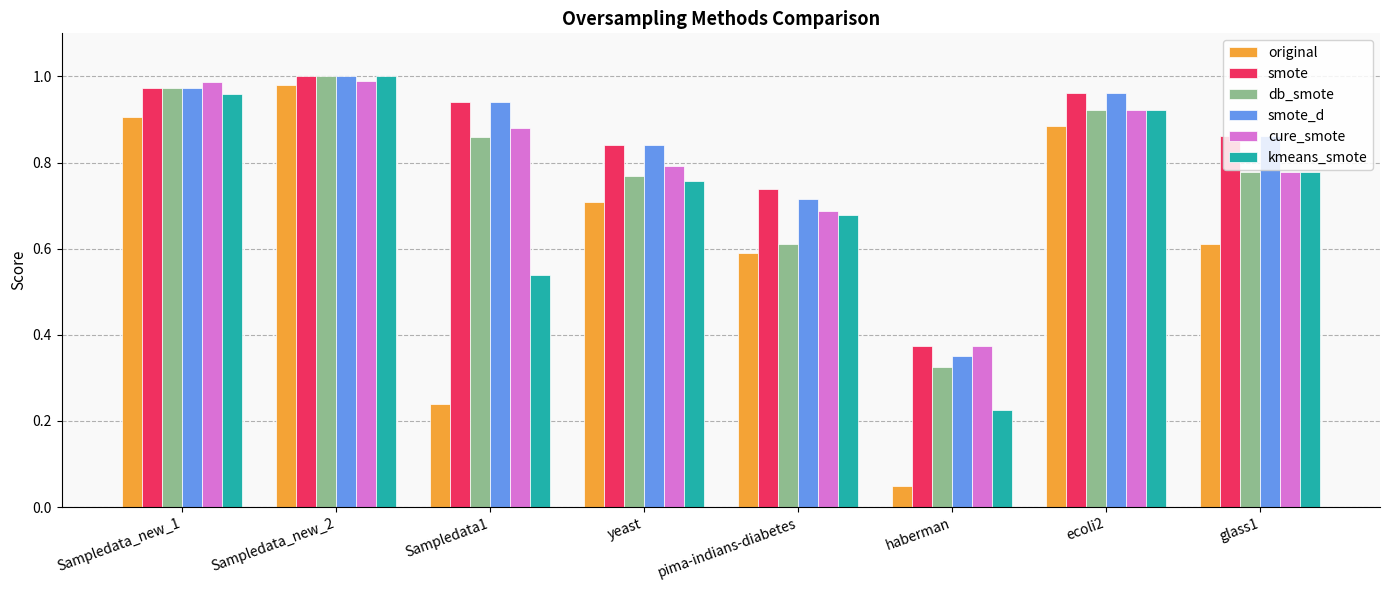

Is the value of smote_d at ecoli2 greater than the value of db_smote at Sampledata1?

Yes